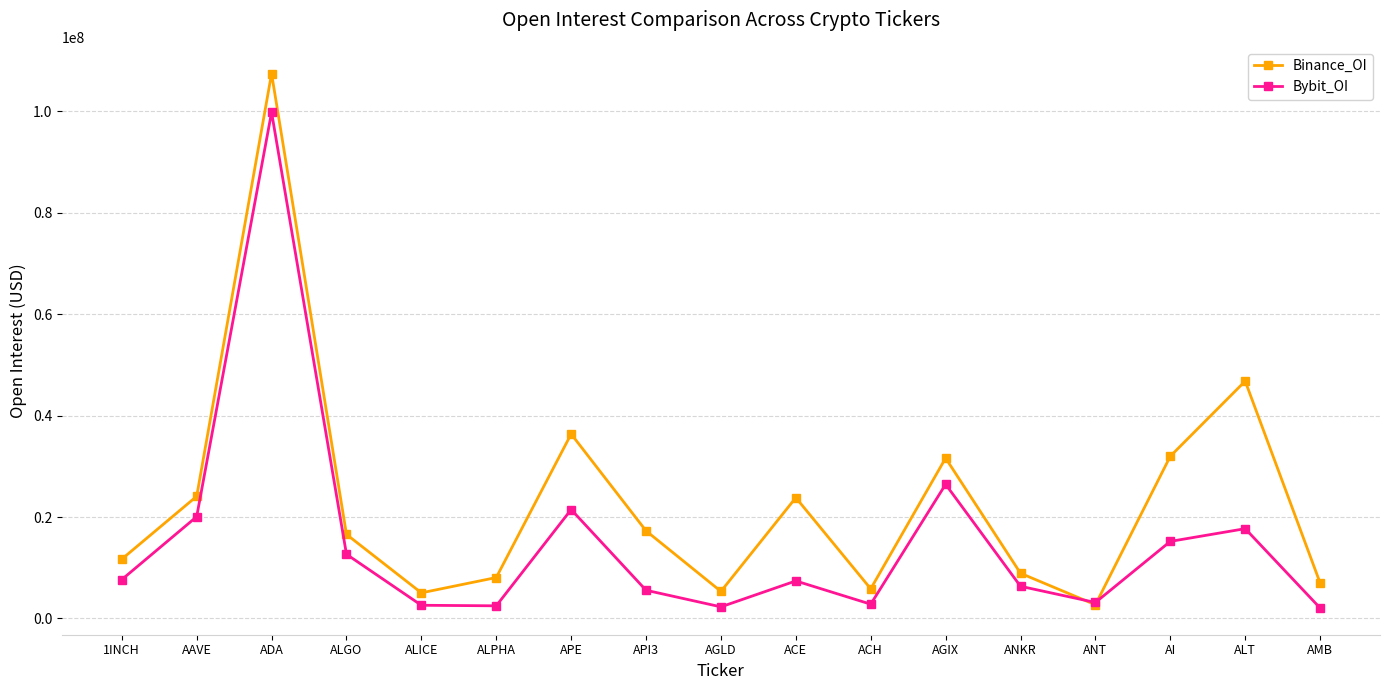

What is the total value across all series at AMB?

9072502